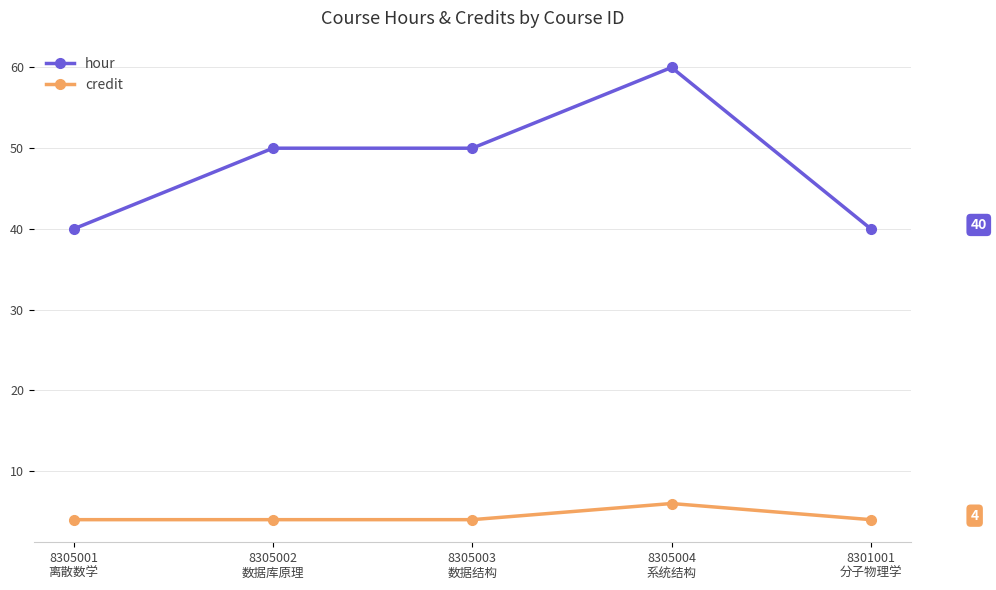

At how many categories does at least one series exceed 28?

5